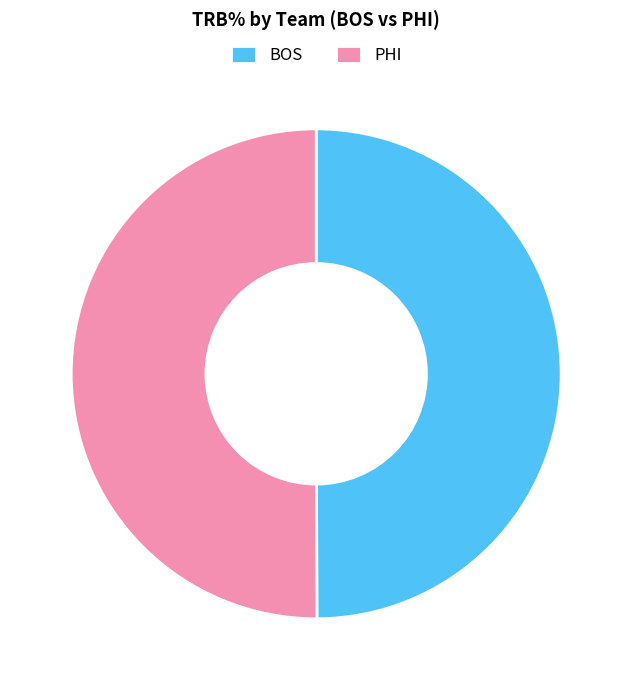

Is it true that PHI is 42% of the pie?

False